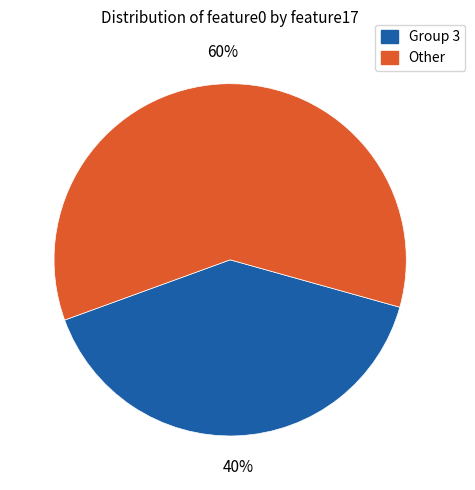

To the nearest percent, what is the difference between the largest and smallest slice percentages?

20%